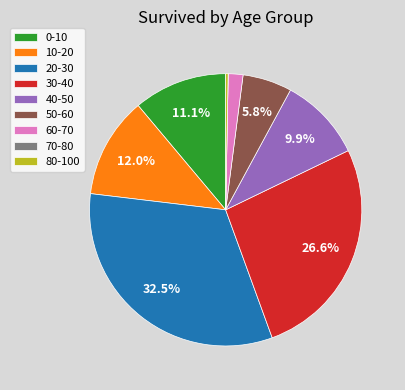

To the nearest percent, what is the difference between the largest and smallest slice percentages?

32%